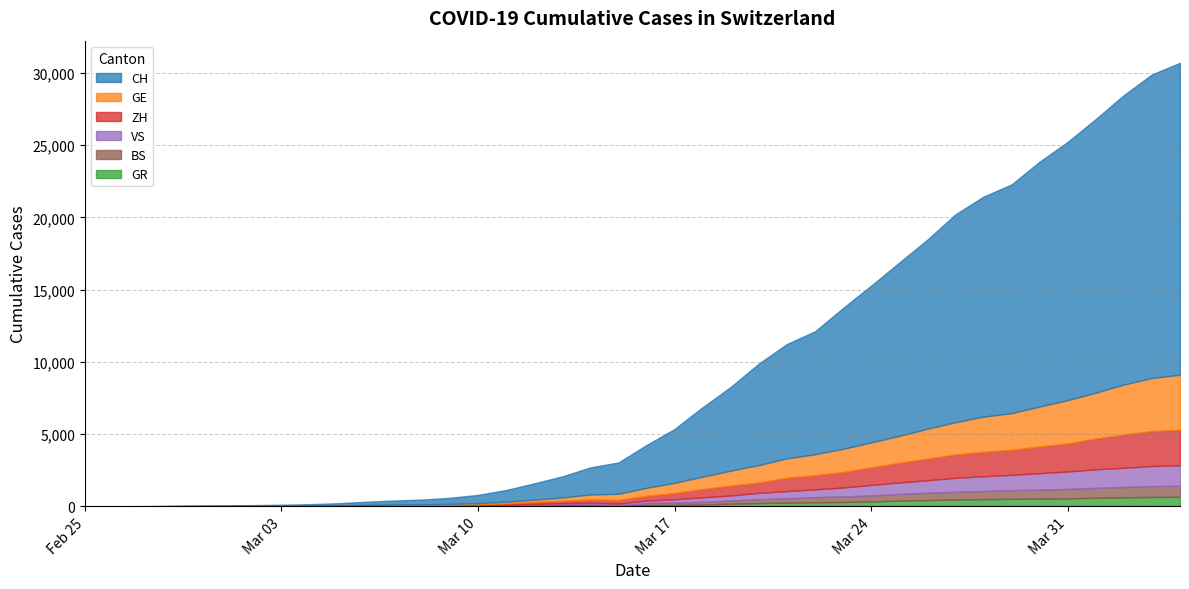

Which series changed the most between 2020-03-11 and 2020-03-28?

CH